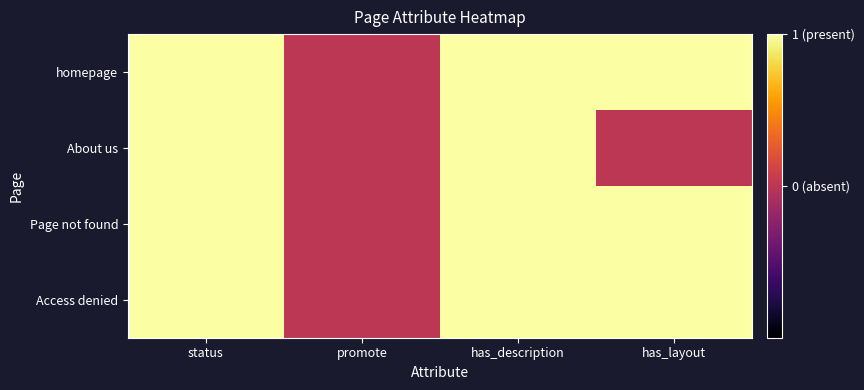

Reading left to right, list all the values displayed in this chart.

homepage: status=1	promote=0	has_description=1	has_layout=1
About us: status=1	promote=0	has_description=1	has_layout=0
Page not found: status=1	promote=0	has_description=1	has_layout=1
Access denied: status=1	promote=0	has_description=1	has_layout=1